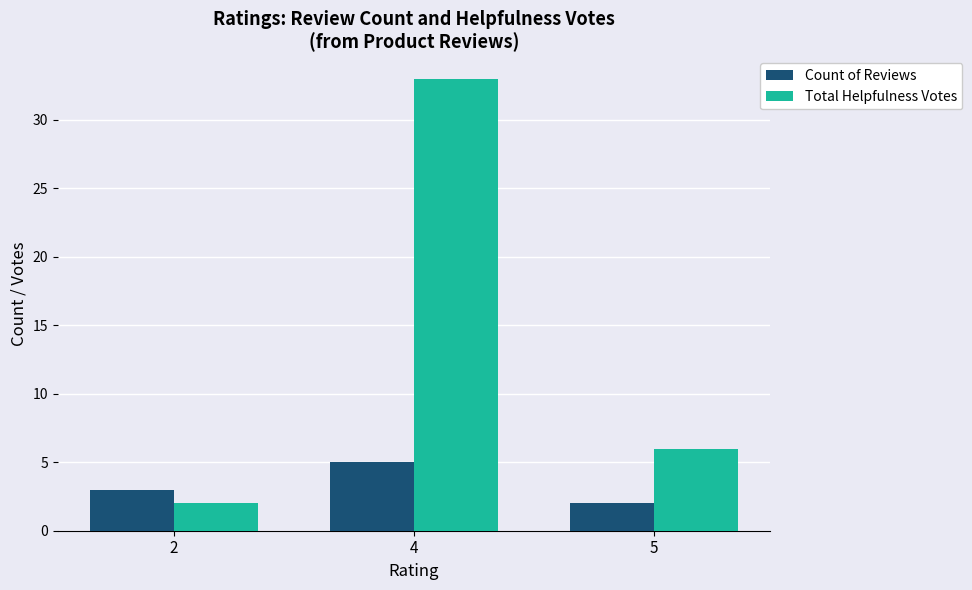

True or false: Total Helpfulness Votes has a value of 2 at 2.

True